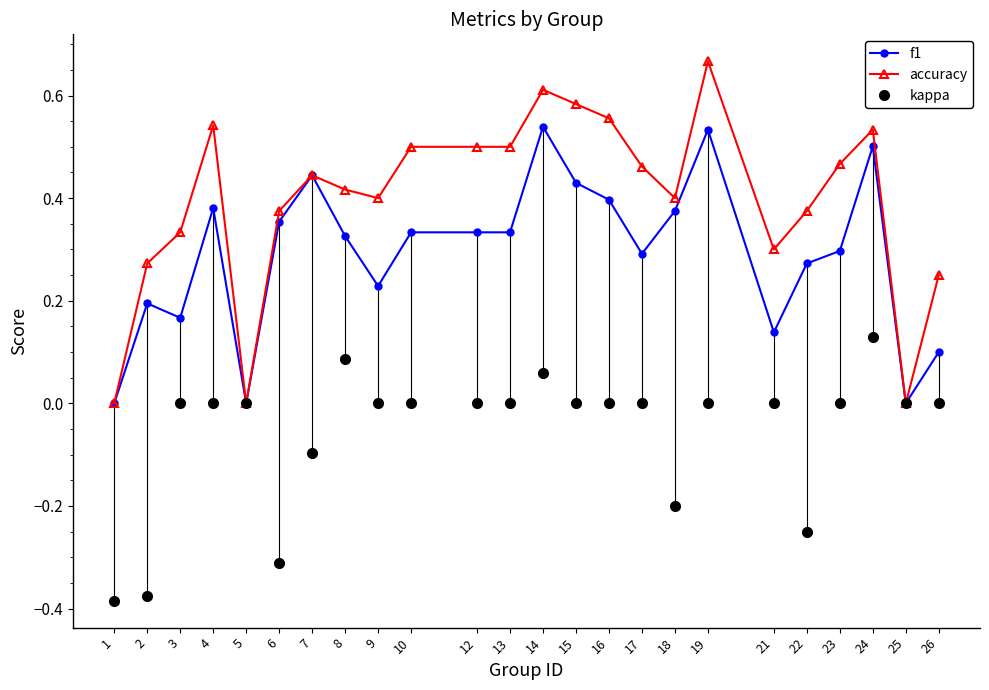

Which series has the largest range (max minus min)?

accuracy